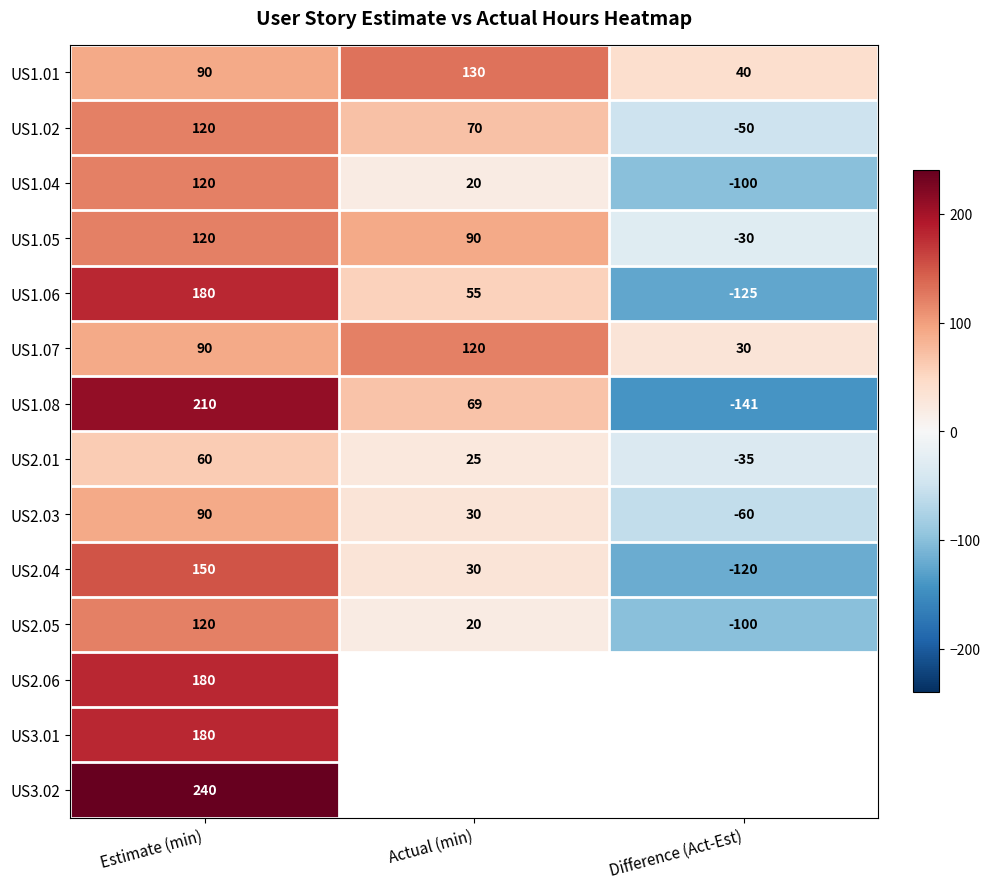

The value of US1.08 at Actual (min) is 112. True or false?

False